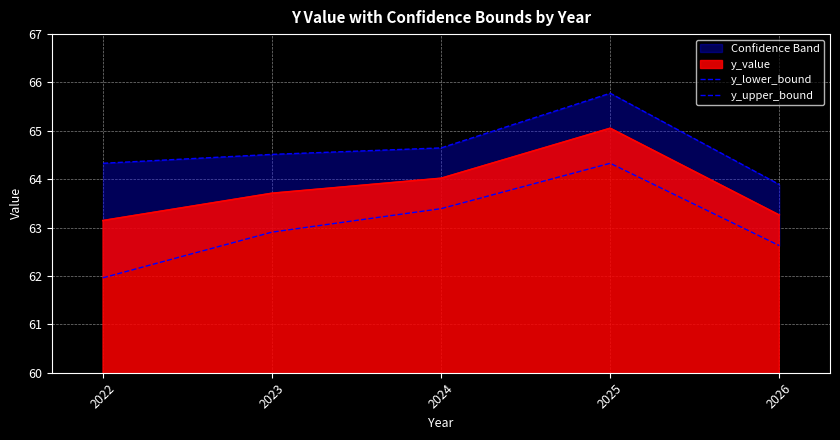

How many interior local peaks does the y_upper_bound series have?

1